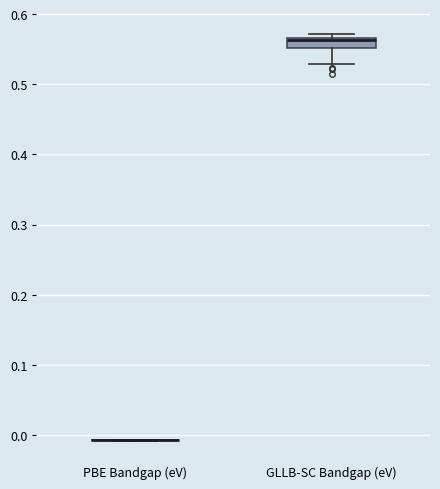

Which box is the tallest, from its lower edge to its upper edge?

GLLB-SC Bandgap (eV)